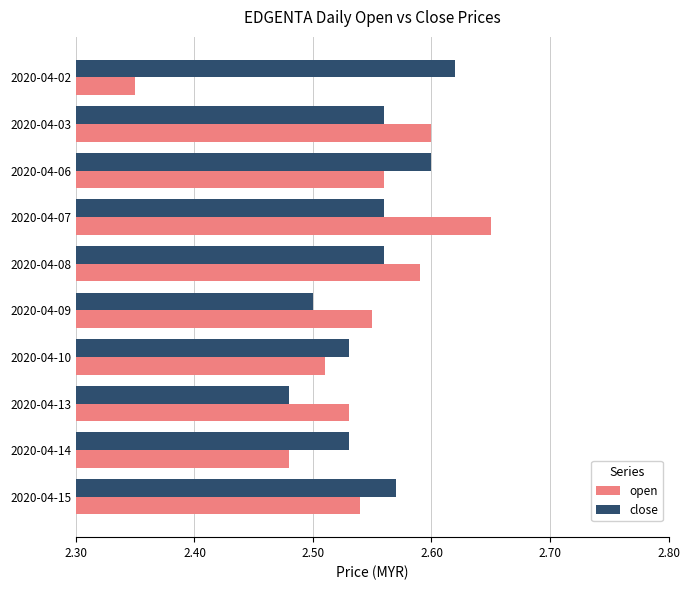

Rank the categories by open value from highest to lowest.

2020-04-07, 2020-04-03, 2020-04-08, 2020-04-06, 2020-04-09, 2020-04-15, 2020-04-13, 2020-04-10, 2020-04-14, 2020-04-02